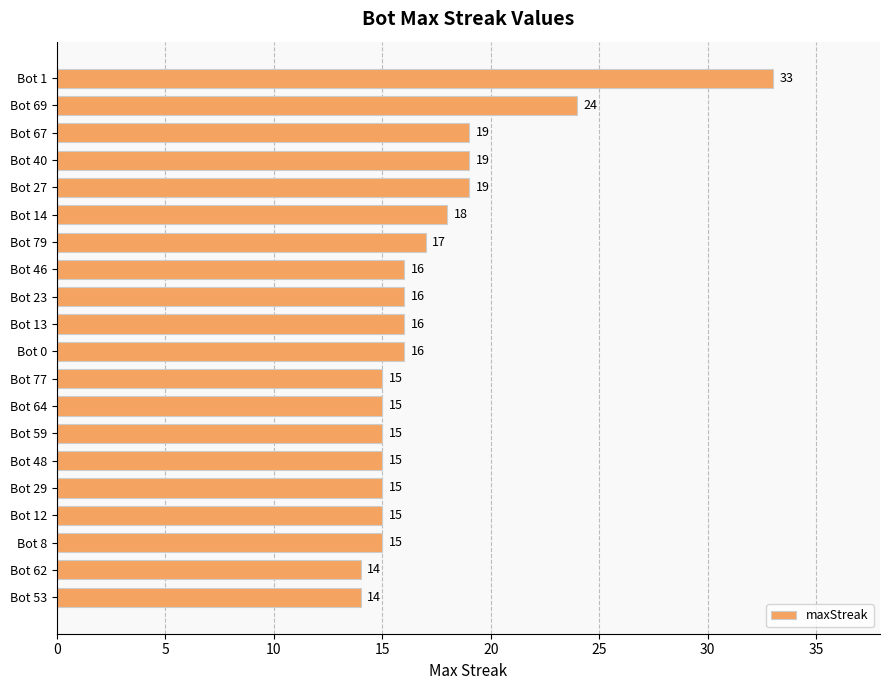

Is it true that the value at Bot 14 is 25?

False